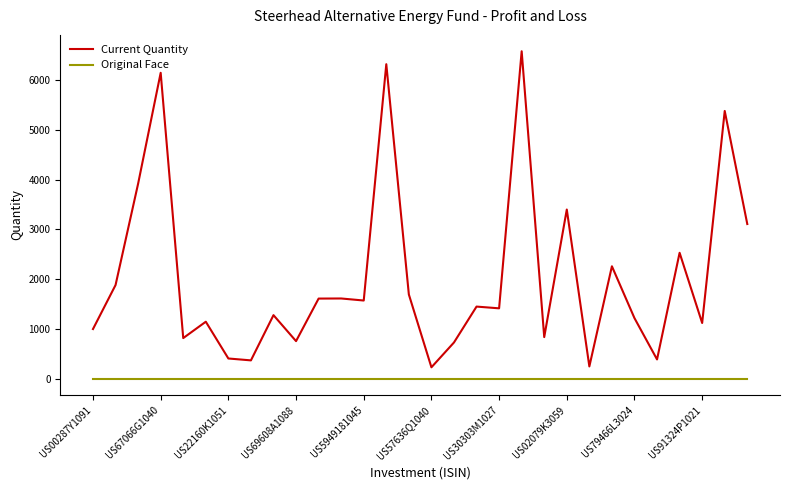

List the series in order of their overall mean, lowest first.

Original Face, Current Quantity